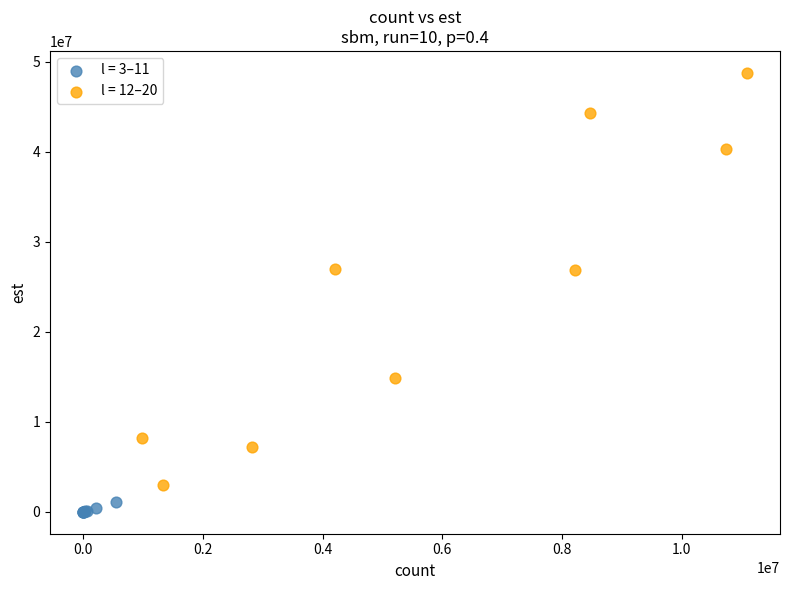

Which series has the widest spread of Y values?

l = 12–20